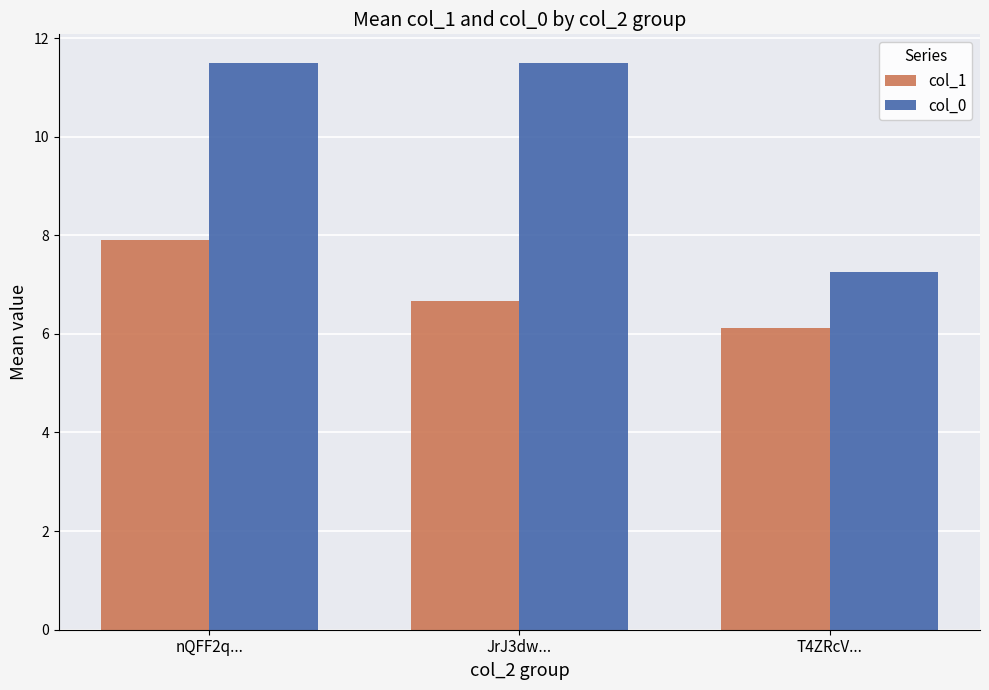

Is the value of col_1 at nQFF2q... greater than the value of col_0 at JrJ3dw...?

No